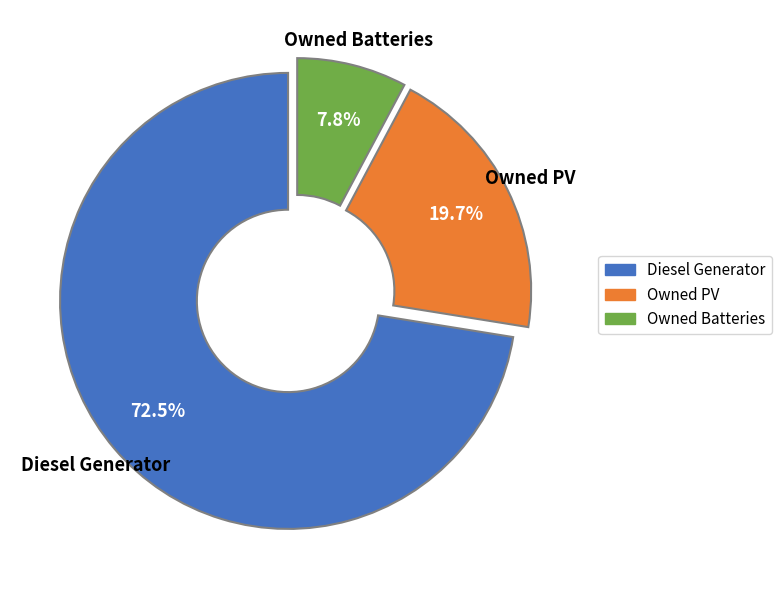

Count the number of slices in the pie.

3